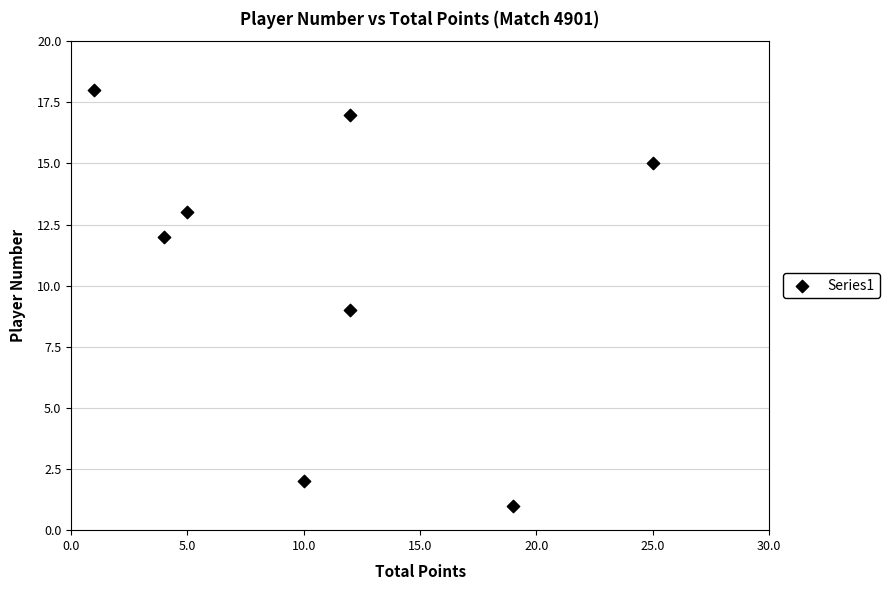

What is the average Y value?

11